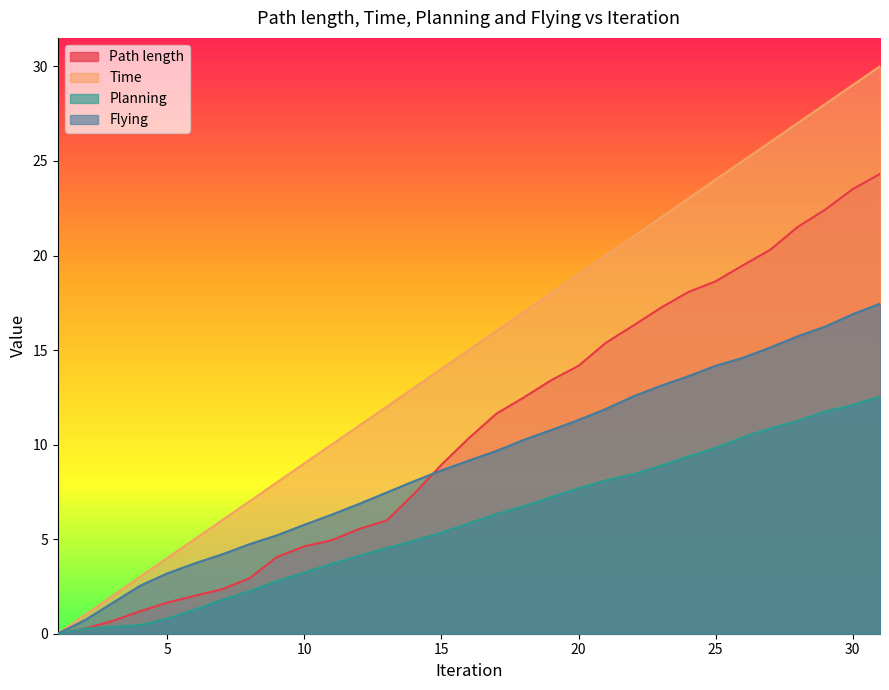

Is it true that Time equals 18.0 at 19?

True